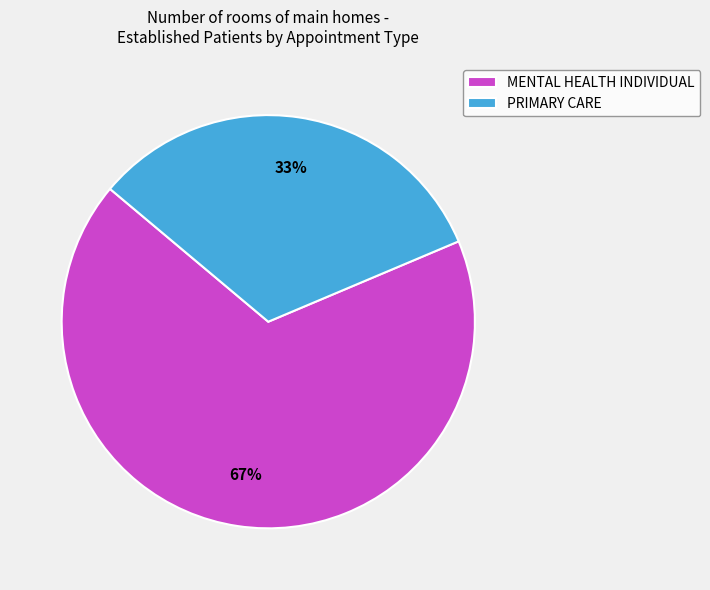

Between PRIMARY CARE and MENTAL HEALTH INDIVIDUAL, which is larger?

MENTAL HEALTH INDIVIDUAL